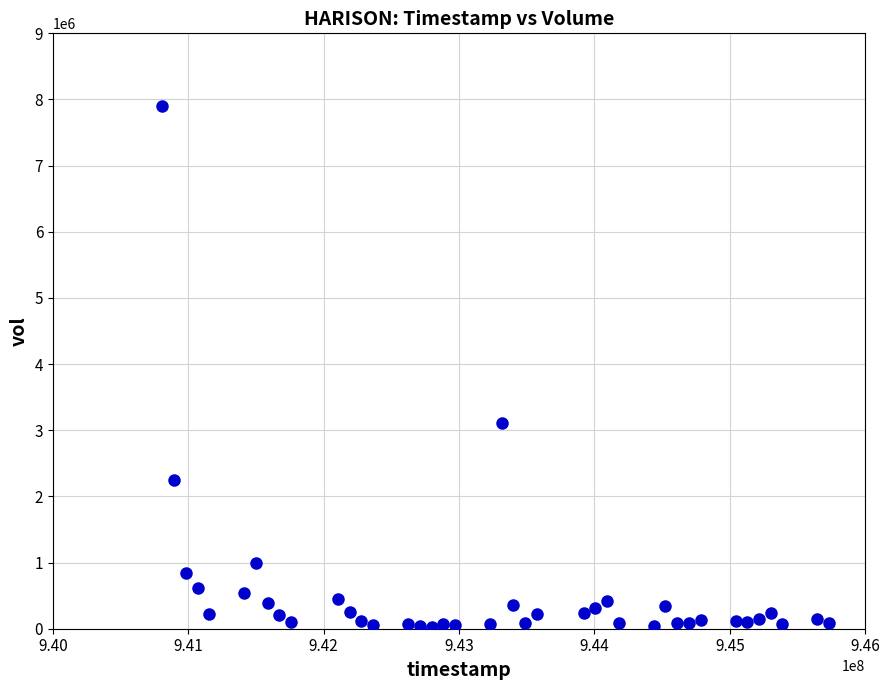

What is the range of Y values (max minus min)?

7872000